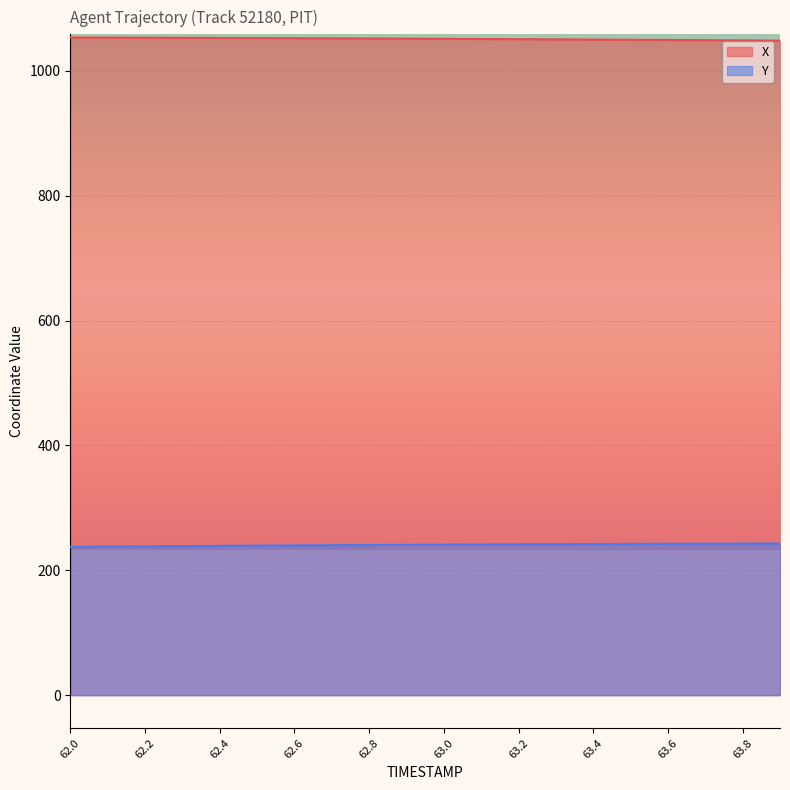

What is the label of the 2nd point from the left?

62.1